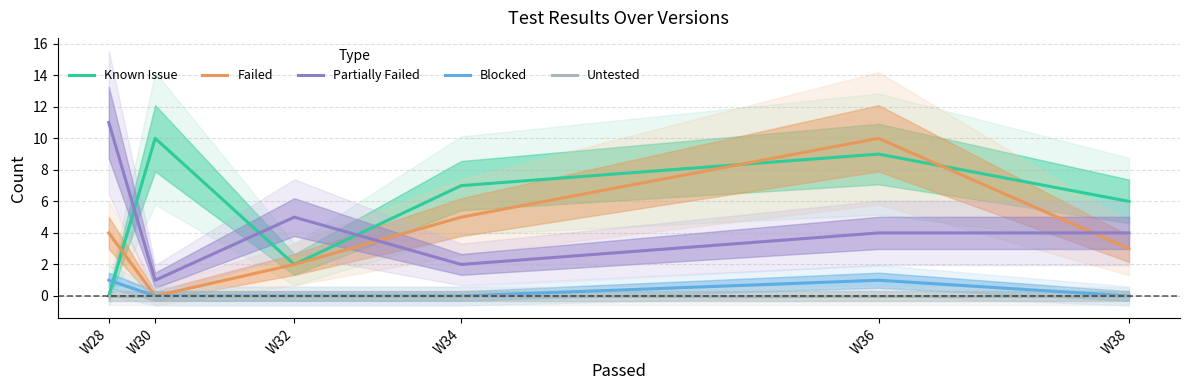

Rank the series by their maximum value, from lowest to highest.

Untested, Blocked, Known Issue, Failed, Partially Failed